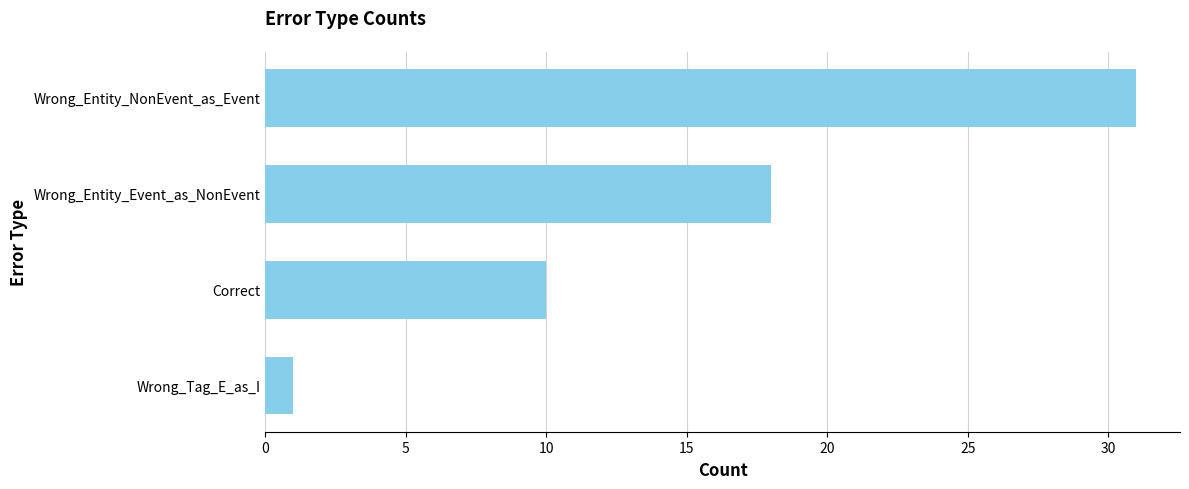

Read the value at Wrong_Entity_NonEvent_as_Event, to the nearest 5.

30